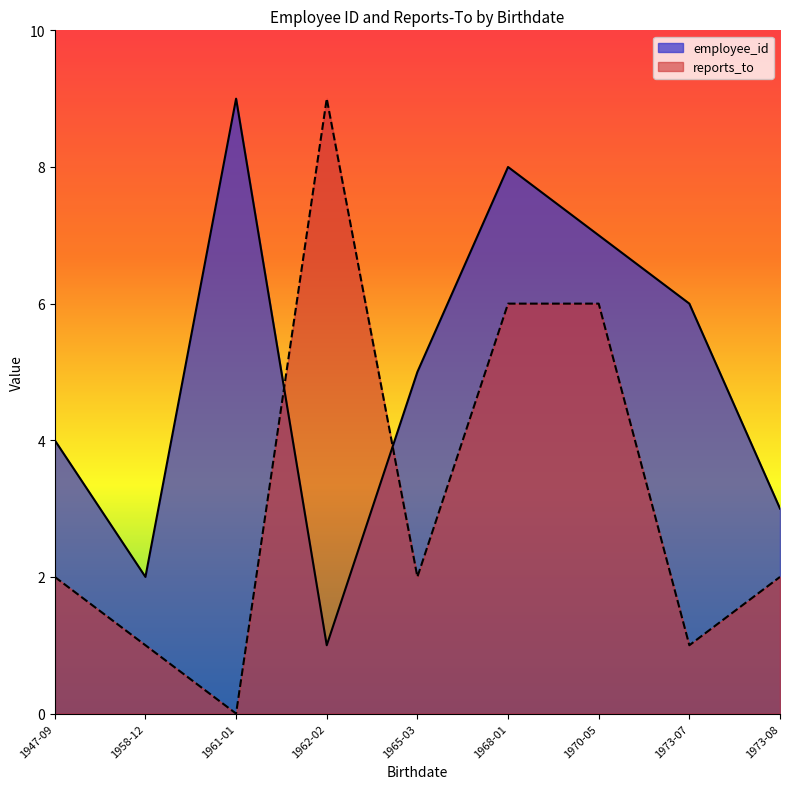

True or false: reports_to has a value of 1 at 1958-12-08.

False